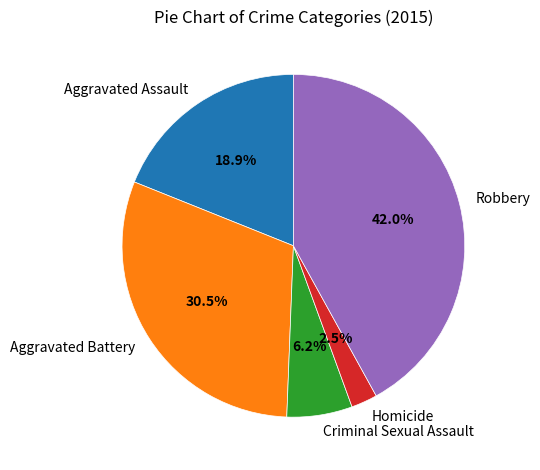

Is it true that Robbery is 42% of the pie?

True